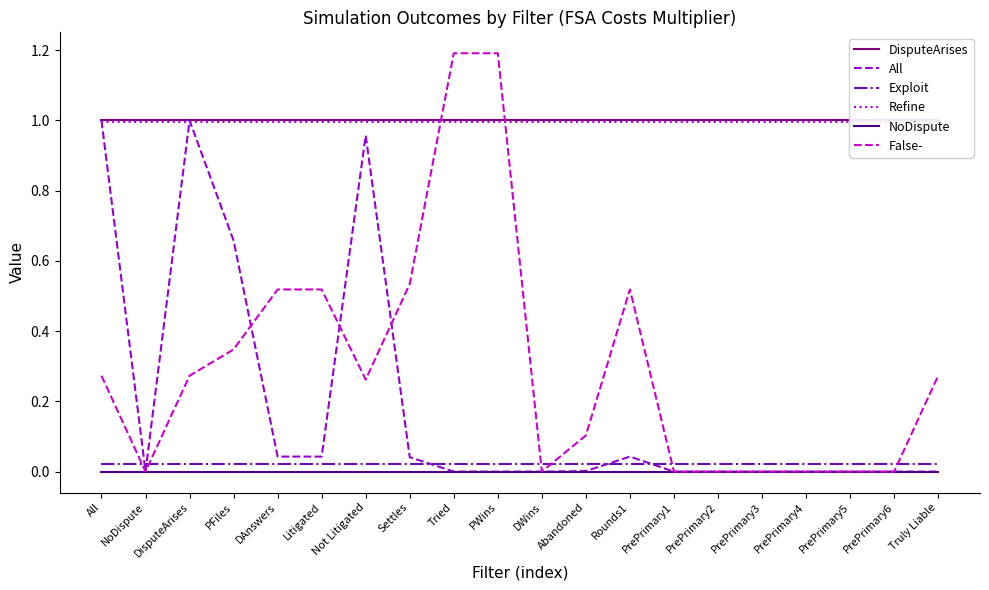

At which category does the chart reach its peak across all series?

Tried